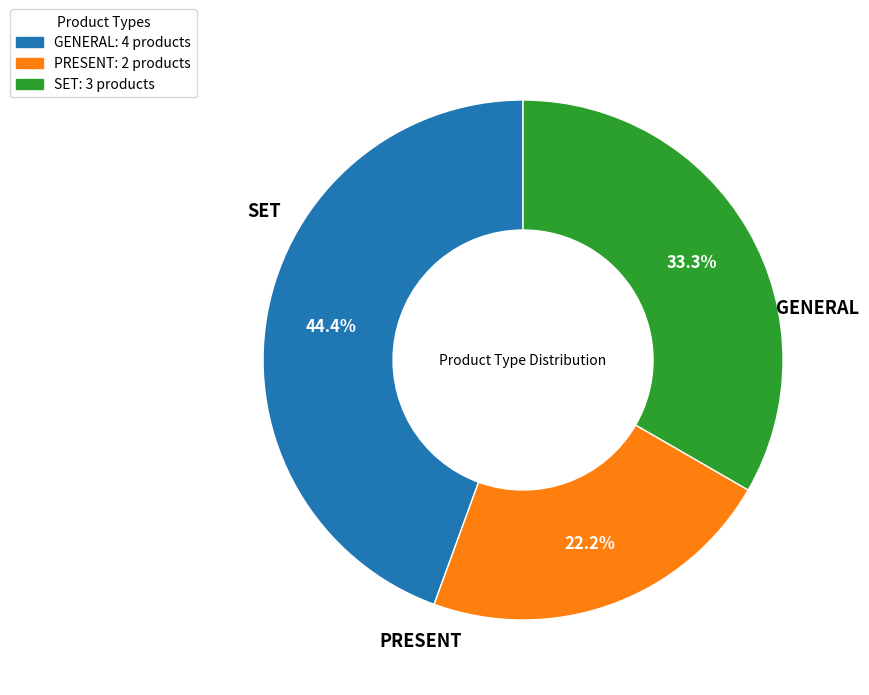

True or false: SET accounts for 45% of the total.

False